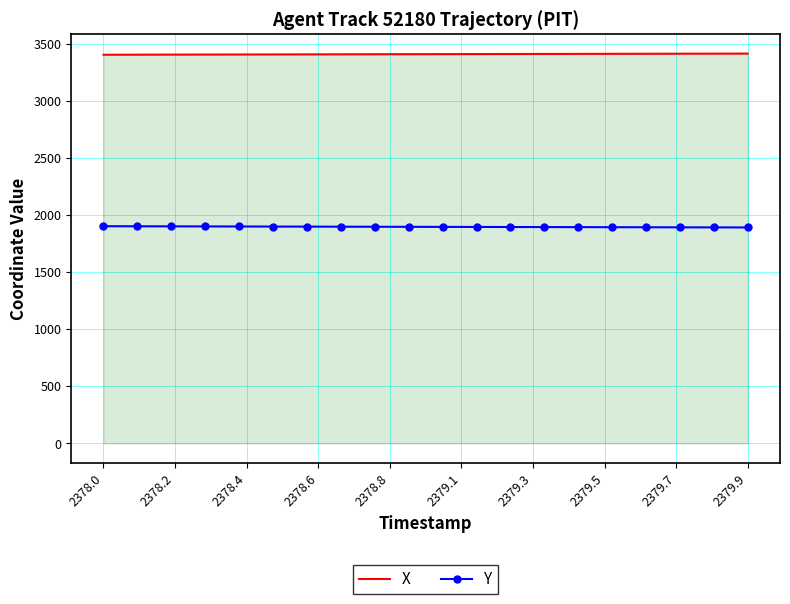

True or false: Y and X cross at least once.

False